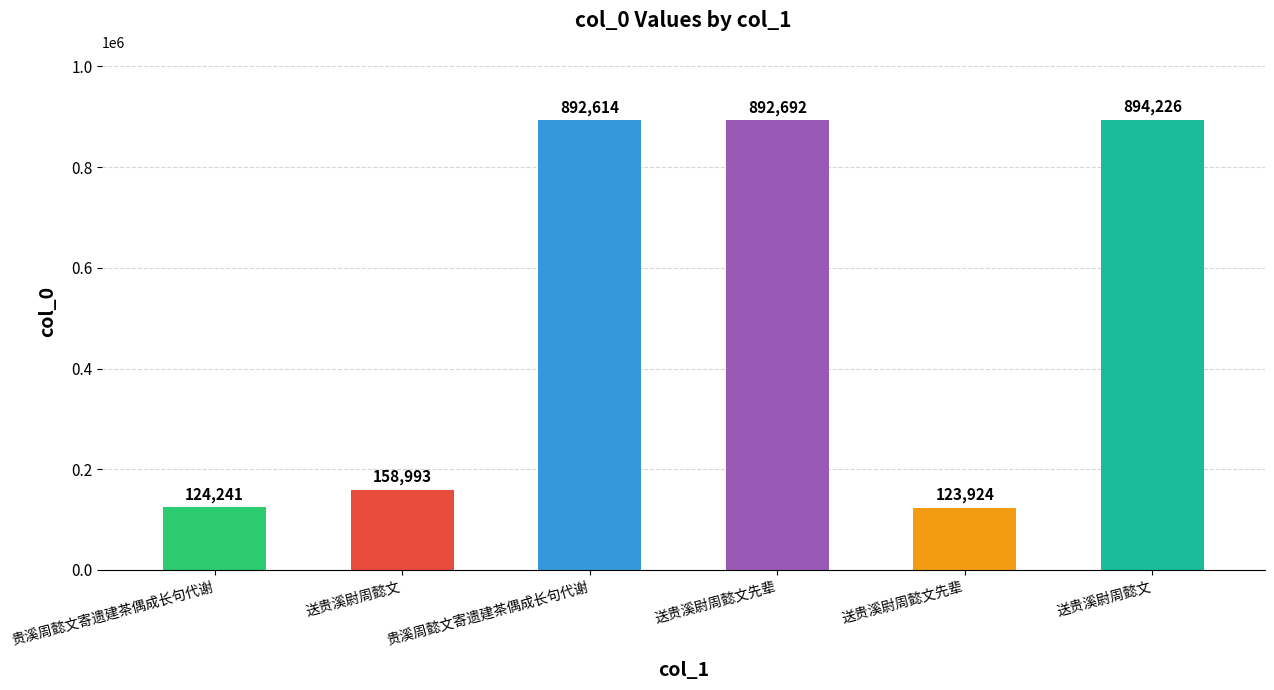

What is the label of the 5th bar from the right?

送贵溪尉周懿文